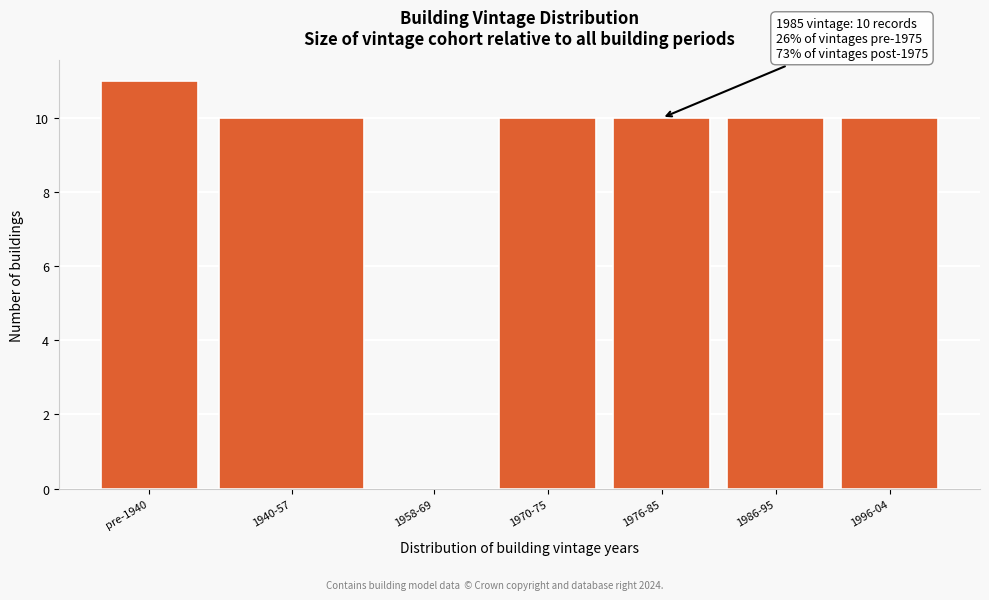

Reading right to left, list all the values displayed in this chart.

1996-04=10	1986-95=10	1976-85=10	1970-75=10	1958-69=0	1940-57=10	pre-1940=11